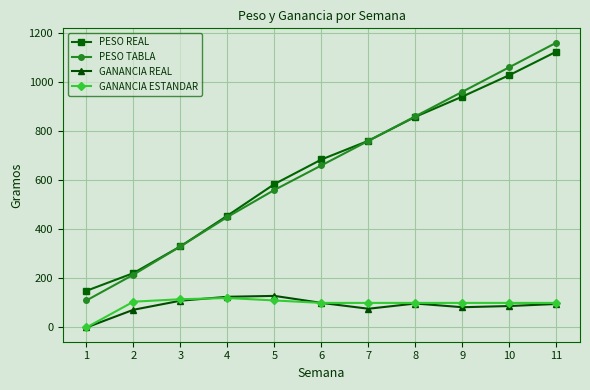

At which label does GANANCIA ESTANDAR first exceed 100?

2